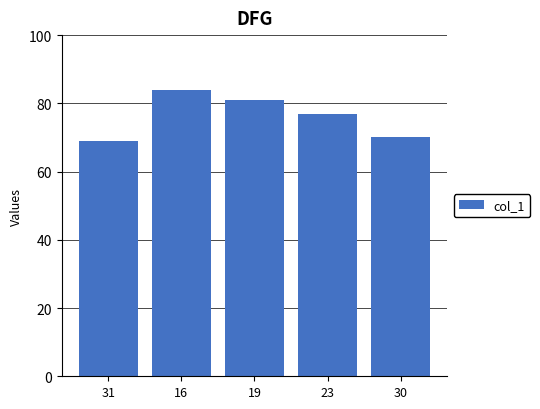

Reading left to right, list all the values displayed in this chart.

69	84	81	77	70